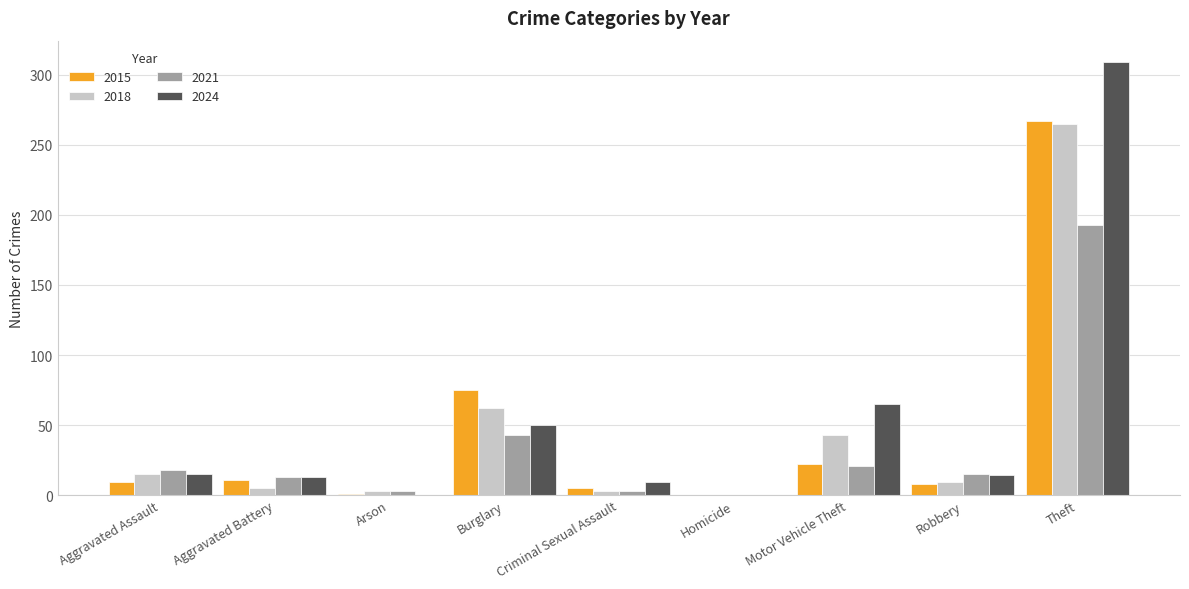

At which category is the sum across all series the highest?

Theft